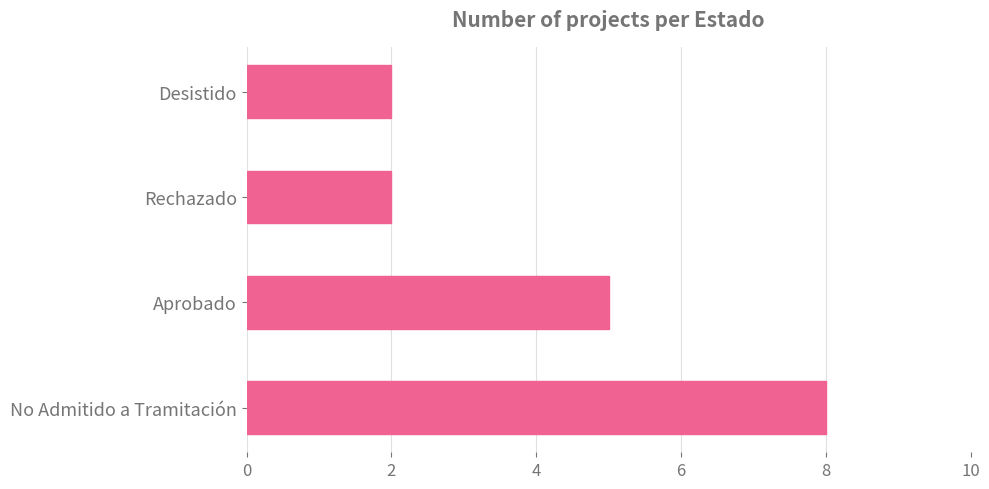

Reading bottom to top, list all the values displayed in this chart.

No Admitido a Tramitación=8	Aprobado=5	Rechazado=2	Desistido=2